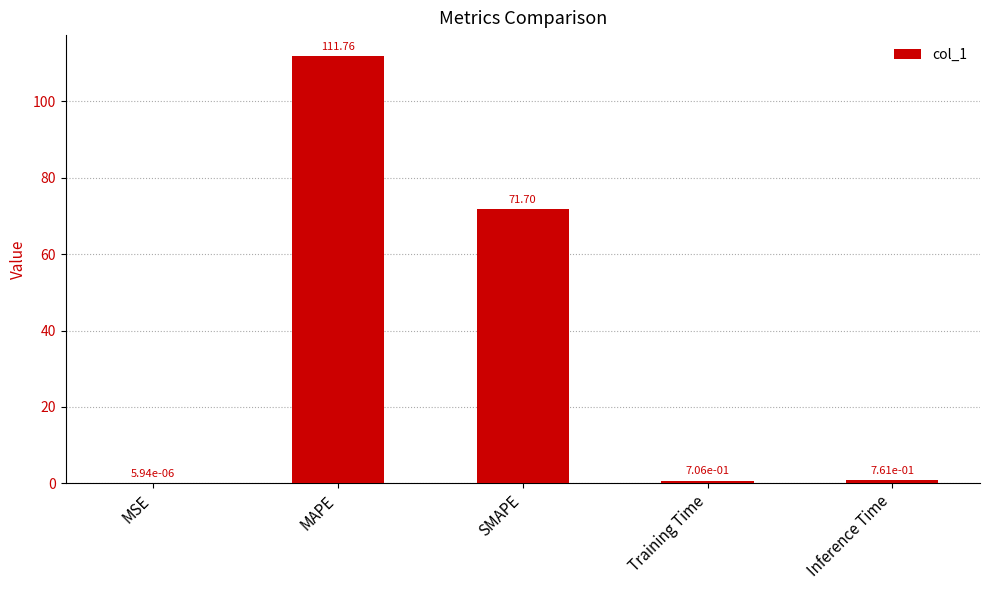

What is the sum of all values?

184.9